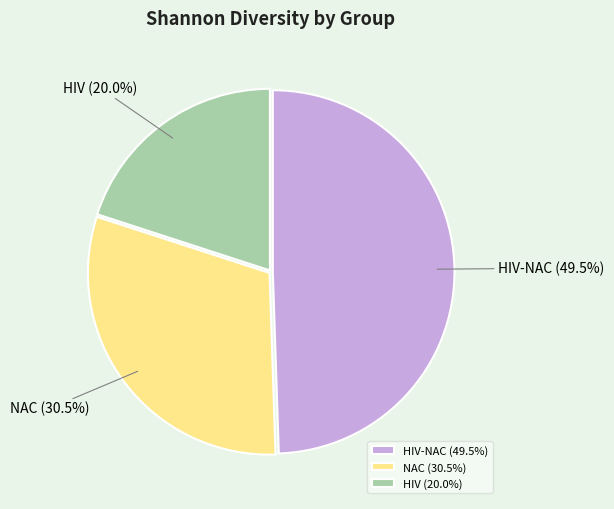

Does any single category account for the majority?

No